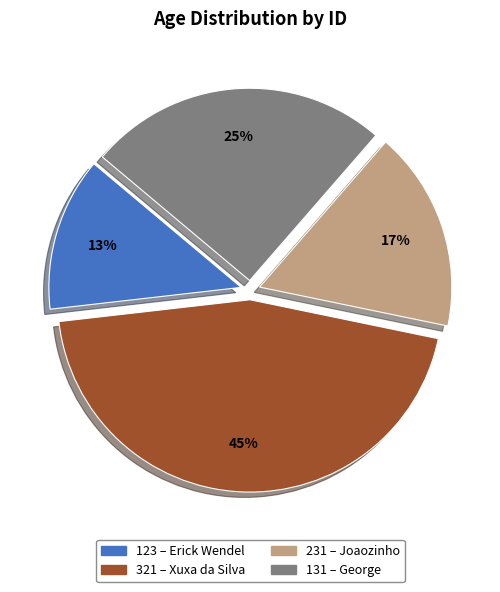

Count the number of slices in the pie.

4